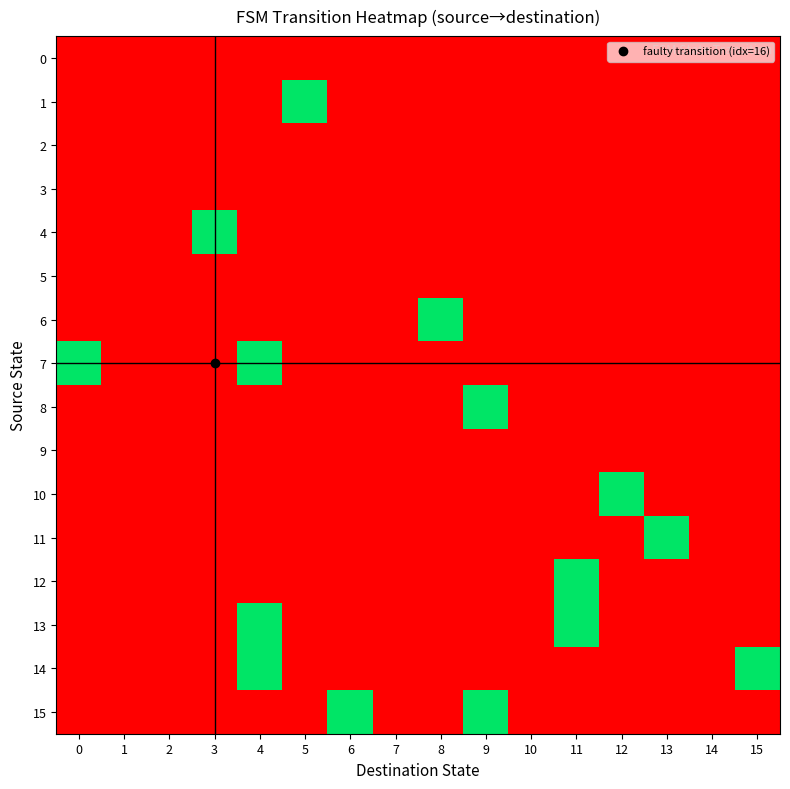

Which series has the largest range (max minus min)?

1